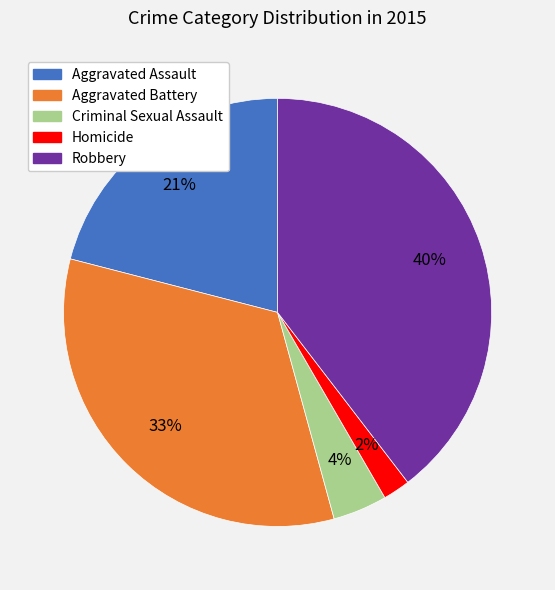

Do Aggravated Battery and Aggravated Assault together represent more than half of the pie?

Yes